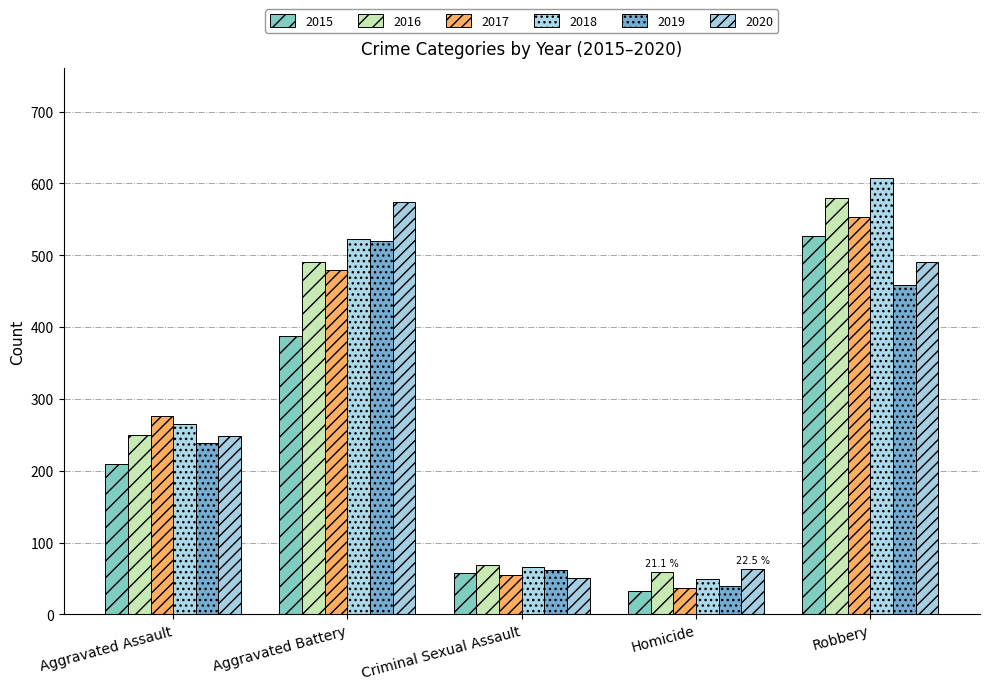

What is the label of the 4th bar from the left?

Homicide